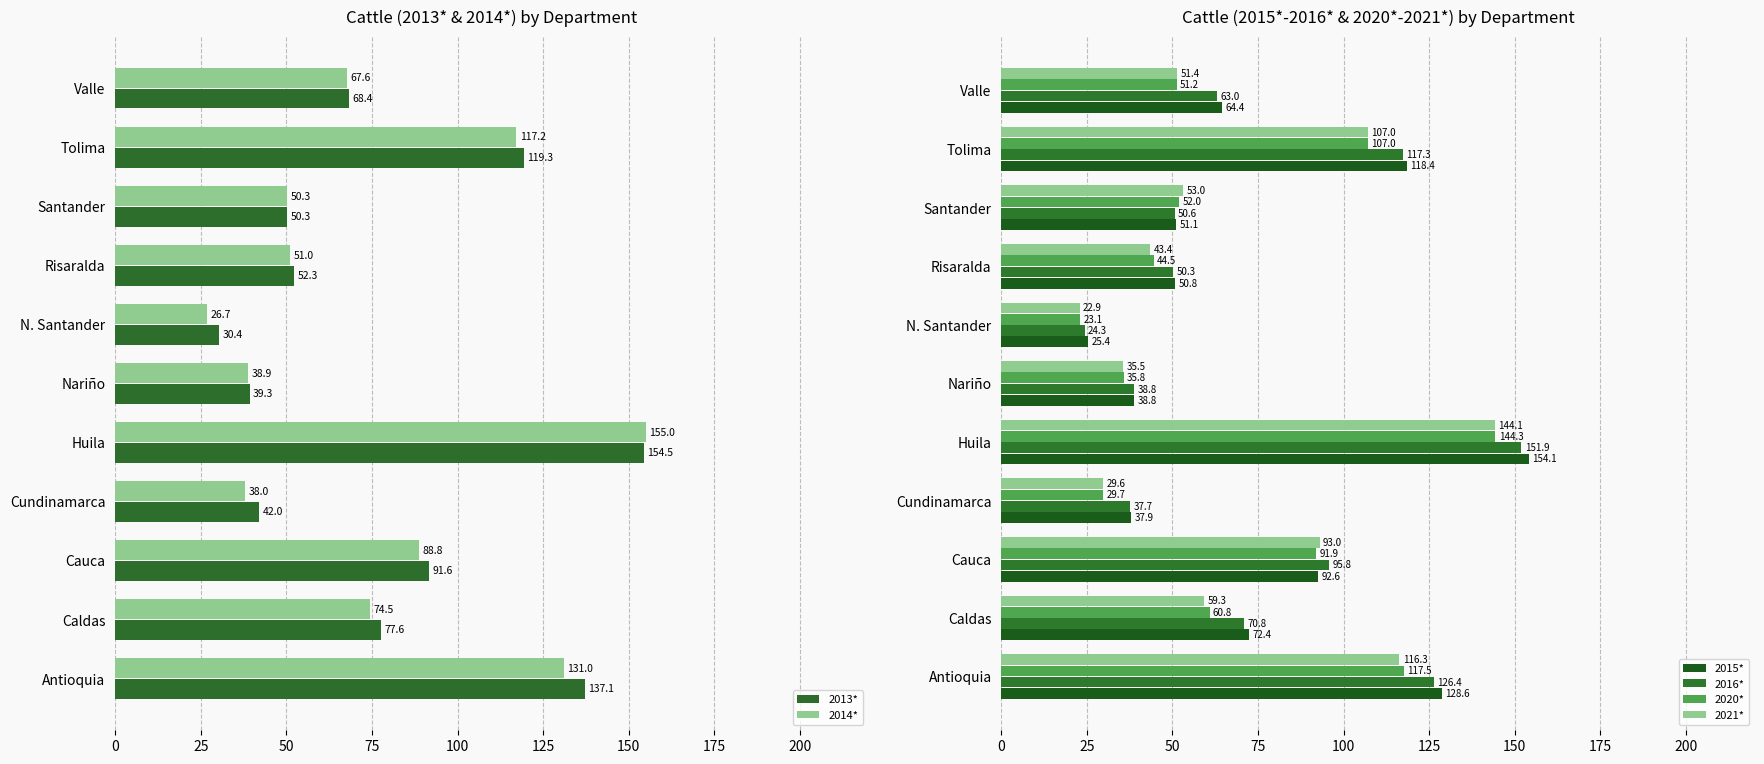

Rank the categories by 2015* value from lowest to highest.

N. Santander, Cundinamarca, Nariño, Risaralda, Santander, Valle, Caldas, Cauca, Tolima, Antioquia, Huila